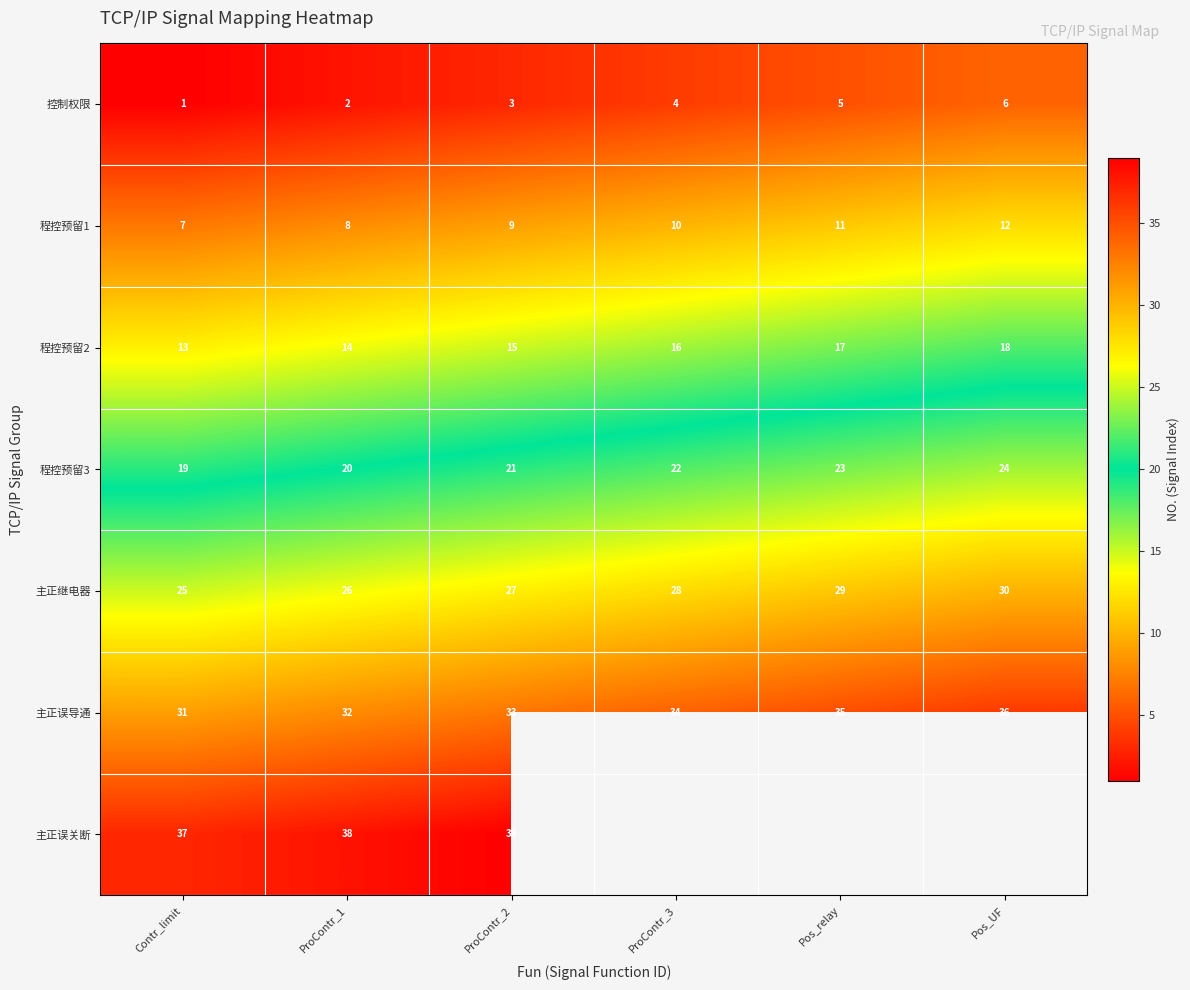

How many 主正误导通 values are between 32 and 35?

4